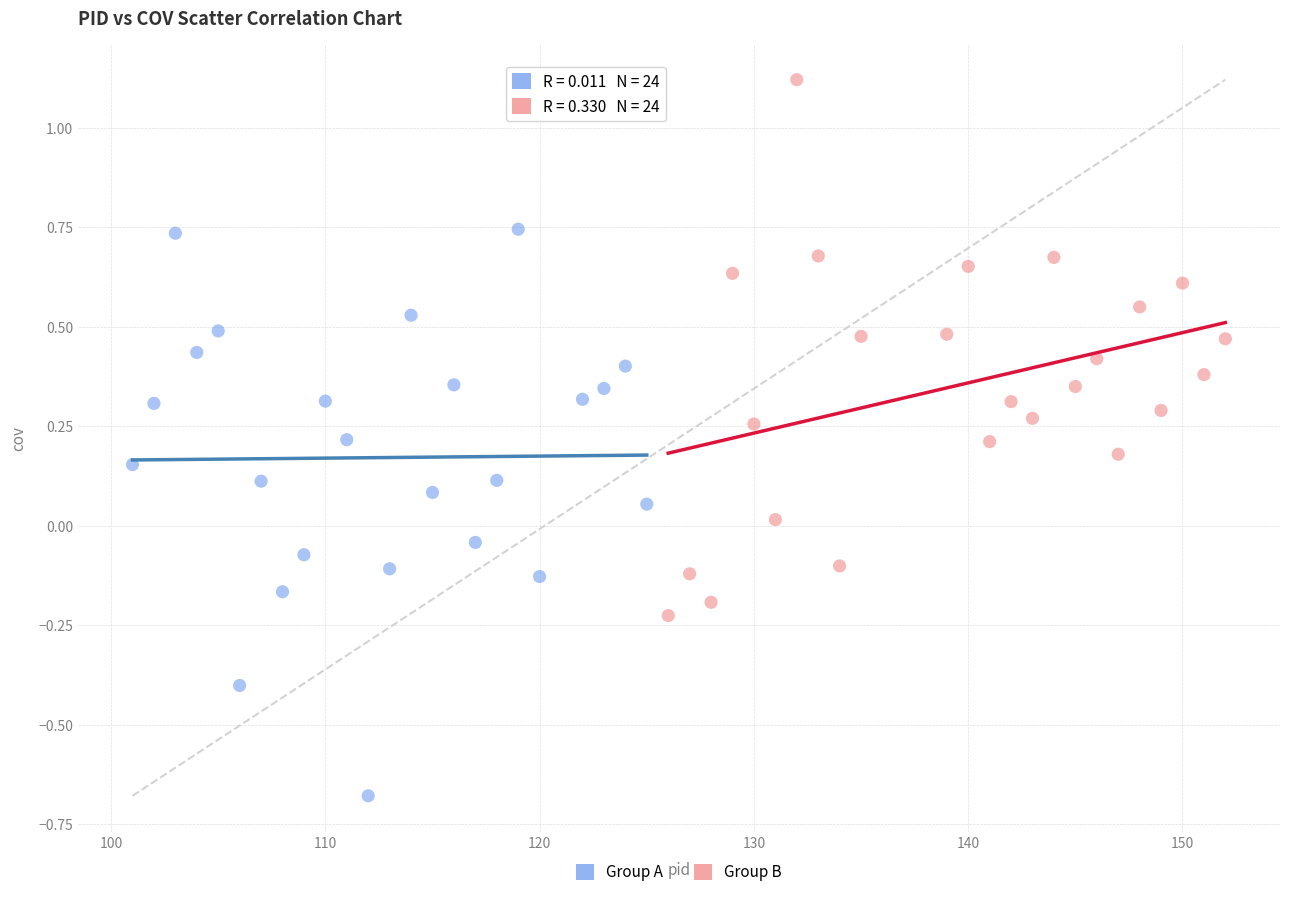

What are all the series names shown in the legend?

Group A, Group B